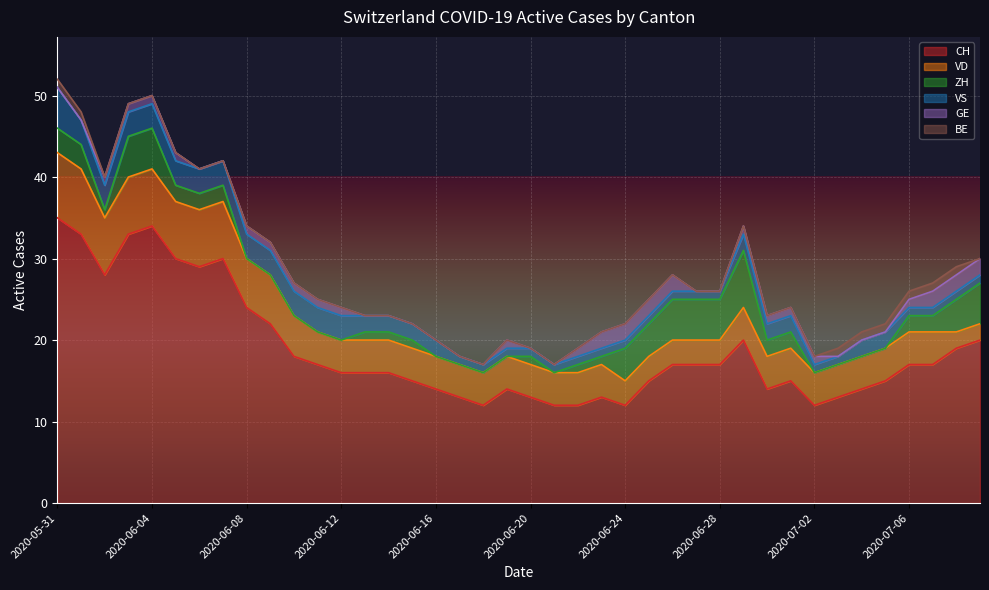

Is it true that CH equals 33 at 2020-06-03?

True